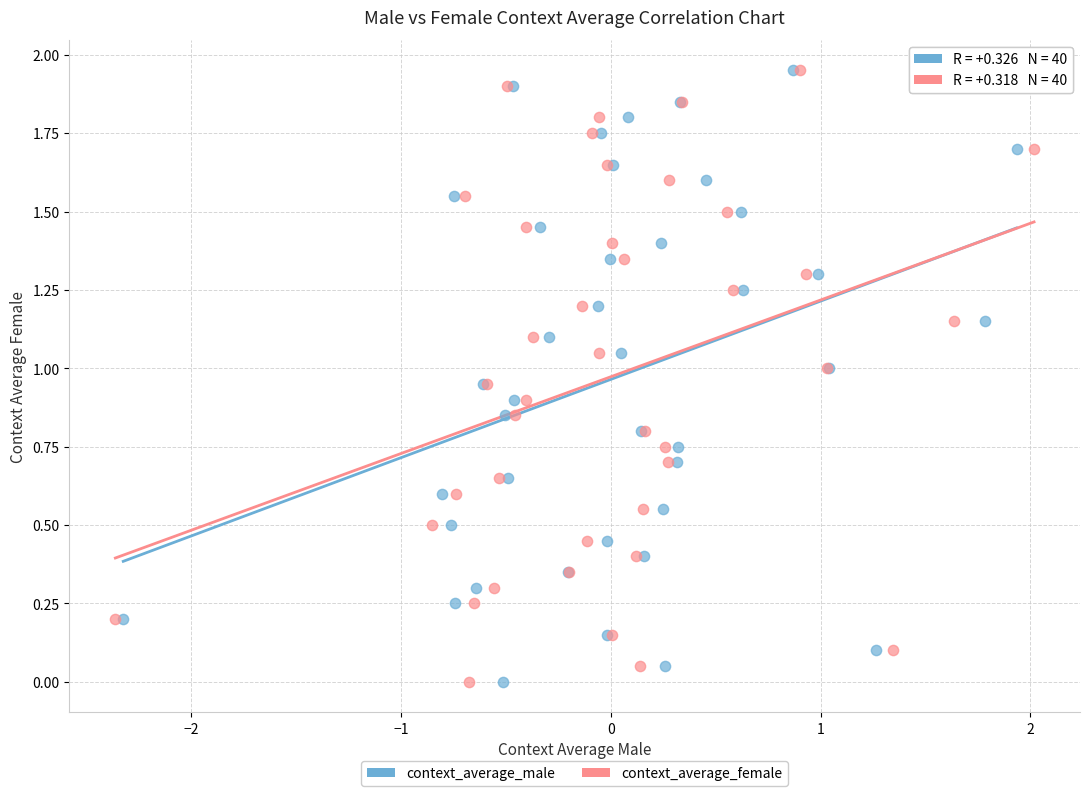

What are all the series names shown in the legend?

context_average_male, context_average_female